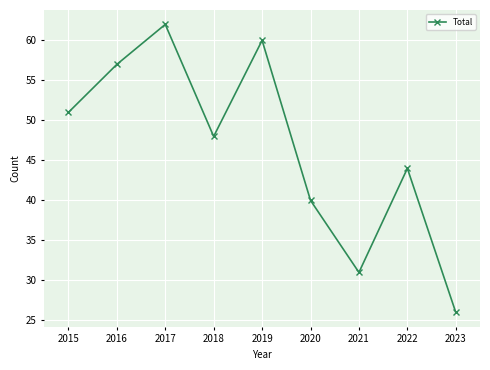

What is the difference between the second highest and minimum values?

34